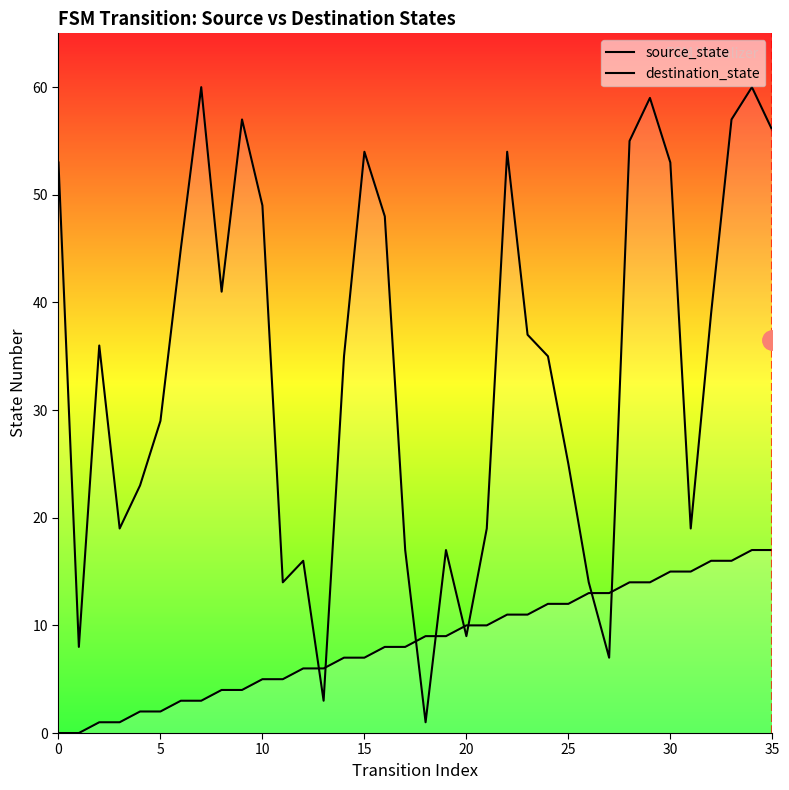

At which category is the sum across all series the highest?

34